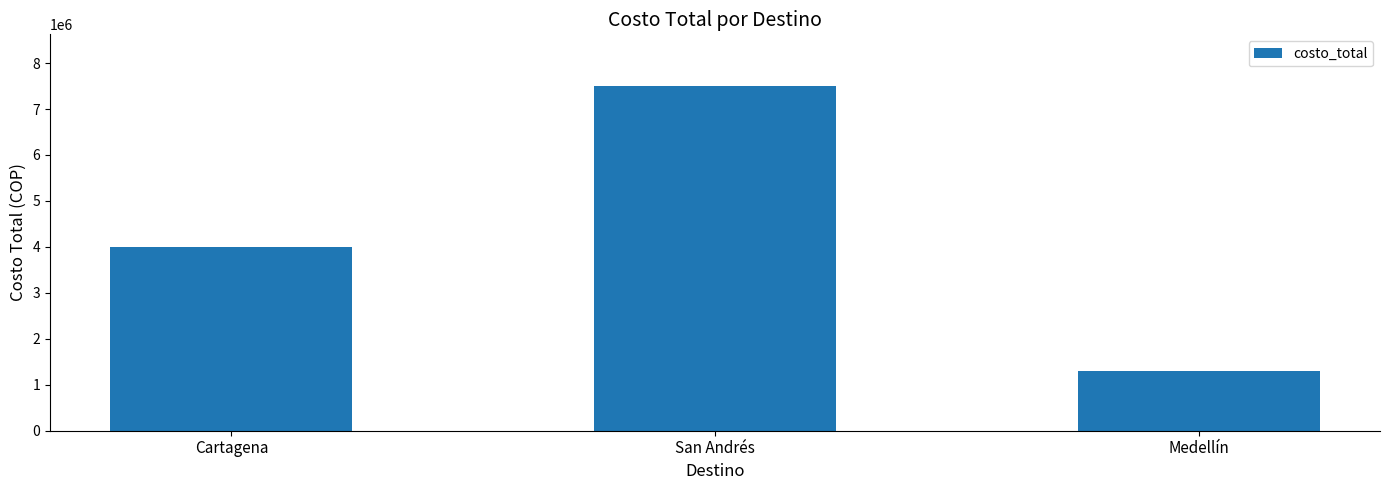

What position from the right is Cartagena?

3